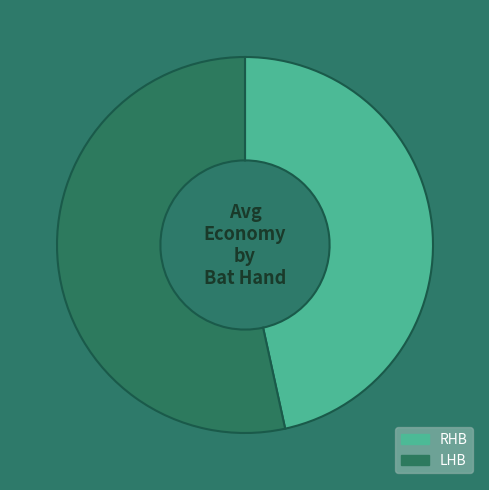

How many slices are in this pie chart?

2